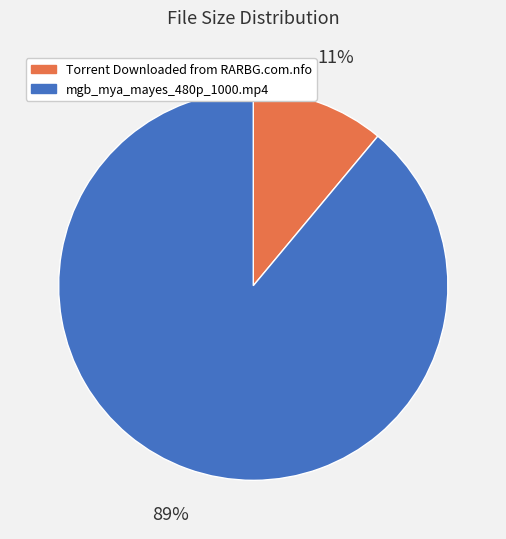

Is the sum of mgb_mya_mayes_480p_1000.mp4 and Torrent Downloaded from RARBG.com.nfo greater than half?

Yes